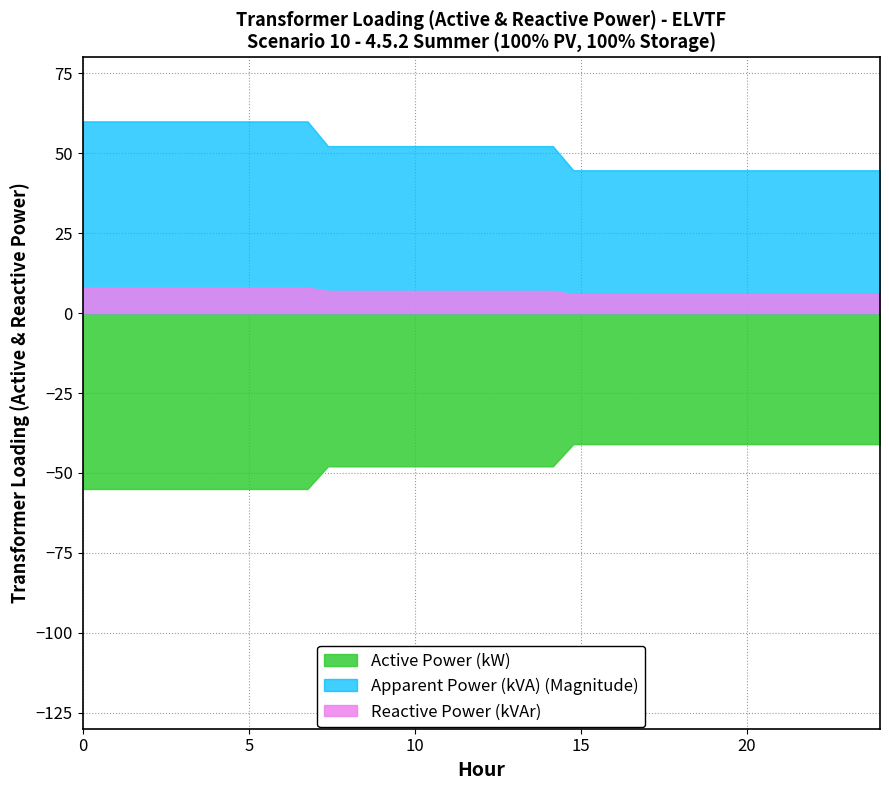

What is the minimum value shown in the chart?

-55.0